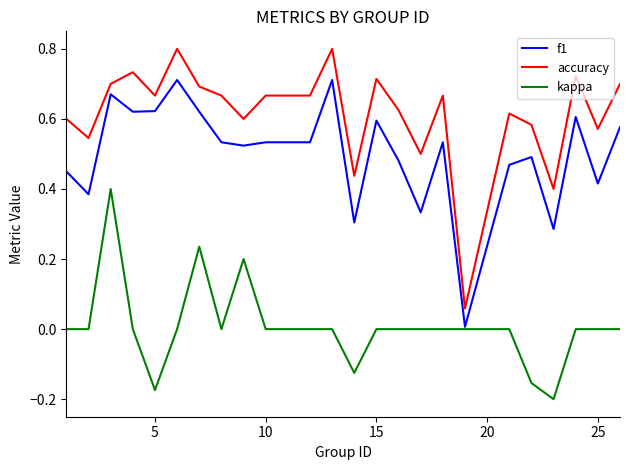

Which series has the largest total across all categories?

accuracy